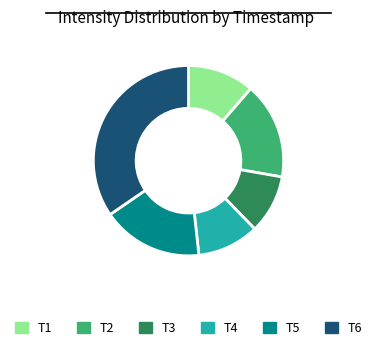

Does any single category account for the majority?

No